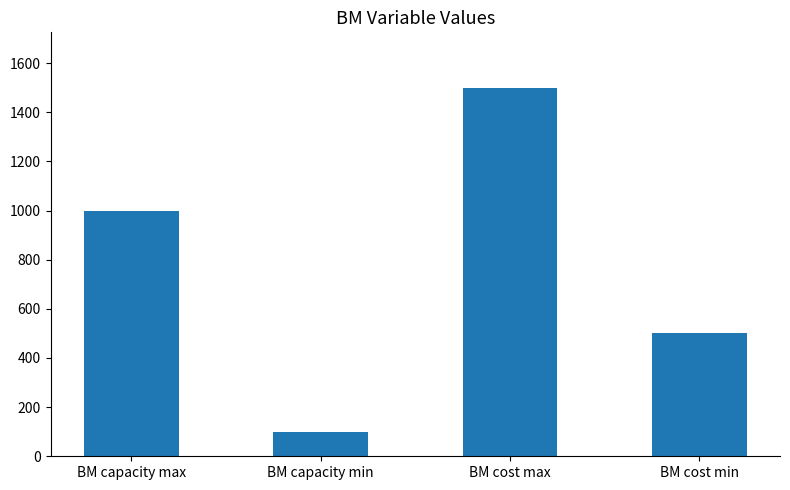

Rank the categories by value from highest to lowest.

BM cost max, BM capacity max, BM cost min, BM capacity min